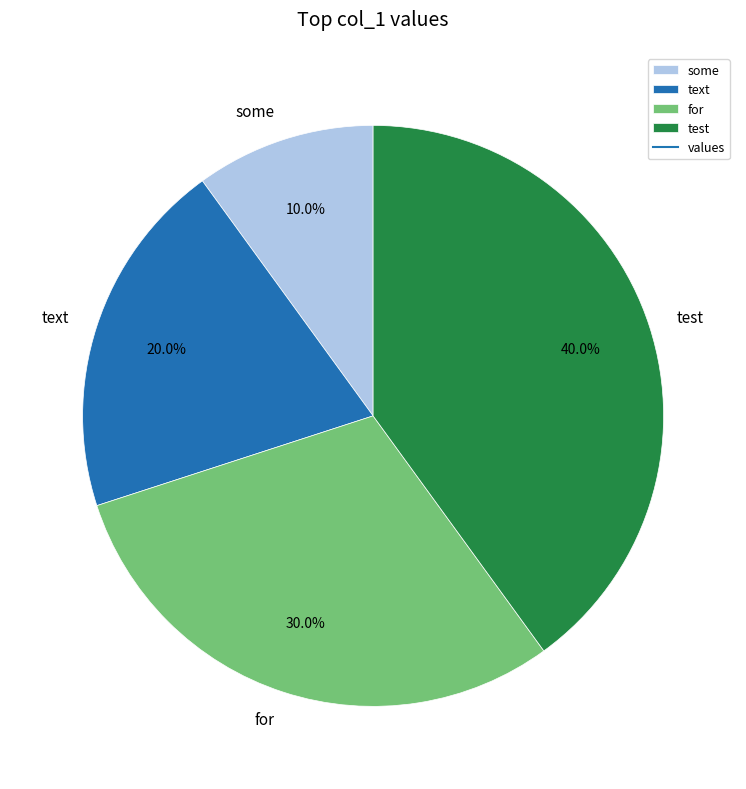

What is the ratio of the value at text to the value at for?

0.7